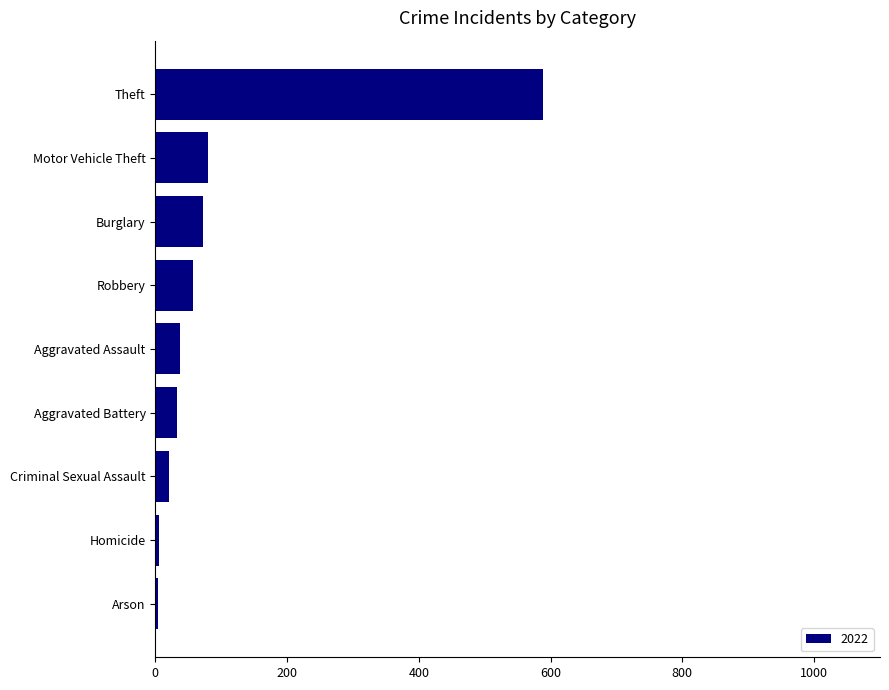

Where is the data nearest to the value 296?

Motor Vehicle Theft